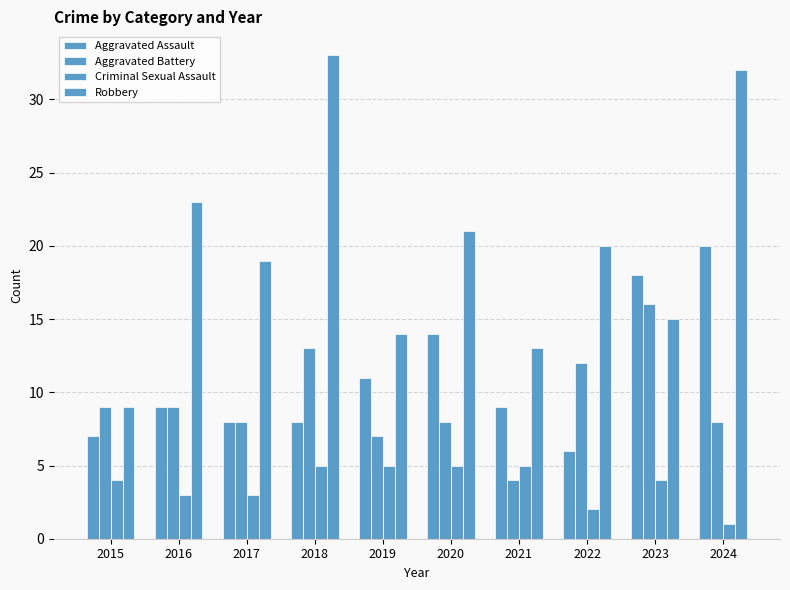

Reading left to right, what are all the values shown in this chart?

Aggravated Assault: 2015=7	2016=9	2017=8	2018=8	2019=11	2020=14	2021=9	2022=6	2023=18	2024=20
Aggravated Battery: 2015=9	2016=9	2017=8	2018=13	2019=7	2020=8	2021=4	2022=12	2023=16	2024=8
Criminal Sexual Assault: 2015=4	2016=3	2017=3	2018=5	2019=5	2020=5	2021=5	2022=2	2023=4	2024=1
Robbery: 2015=9	2016=23	2017=19	2018=33	2019=14	2020=21	2021=13	2022=20	2023=15	2024=32